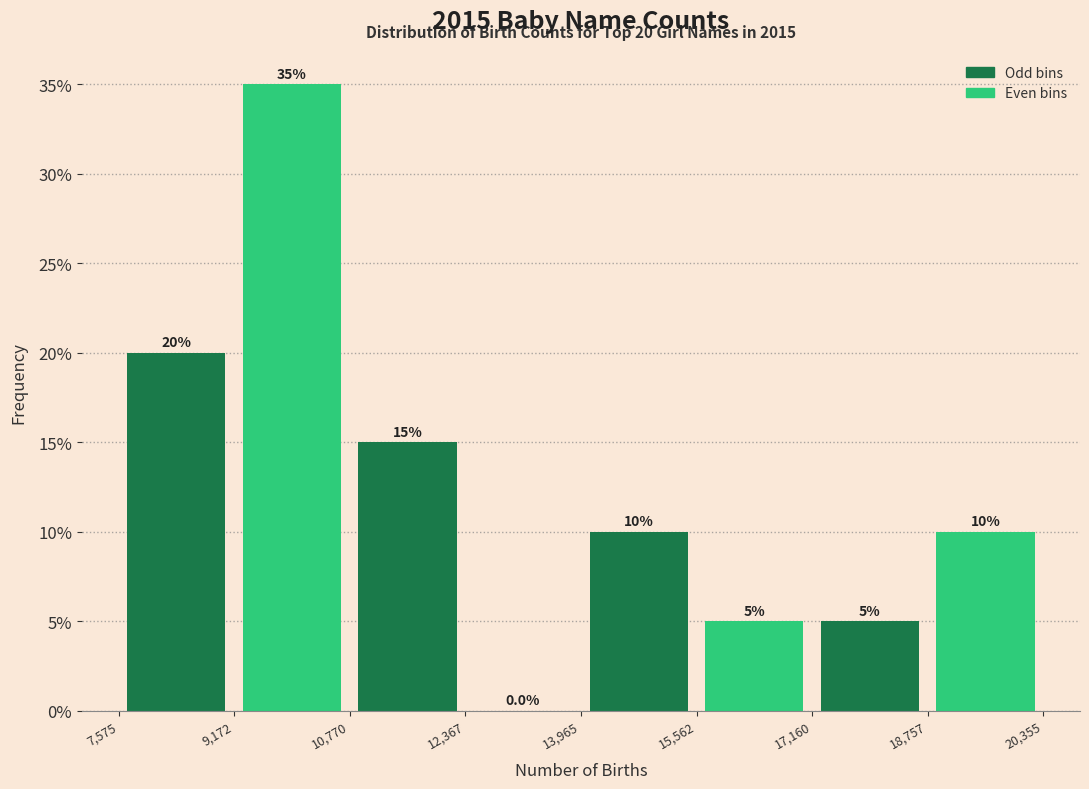

Reading left to right, list every bar in this chart as the range it spans on the x-axis followed by its height.

7,575 to 9,172: 20.0
9,172 to 10,770: 35.0
10,770 to 12,367: 15.0
12,367 to 13,965: 0.0
13,965 to 15,562: 10.0
15,562 to 17,160: 5.0
17,160 to 18,757: 5.0
18,757 to 20,355: 10.0